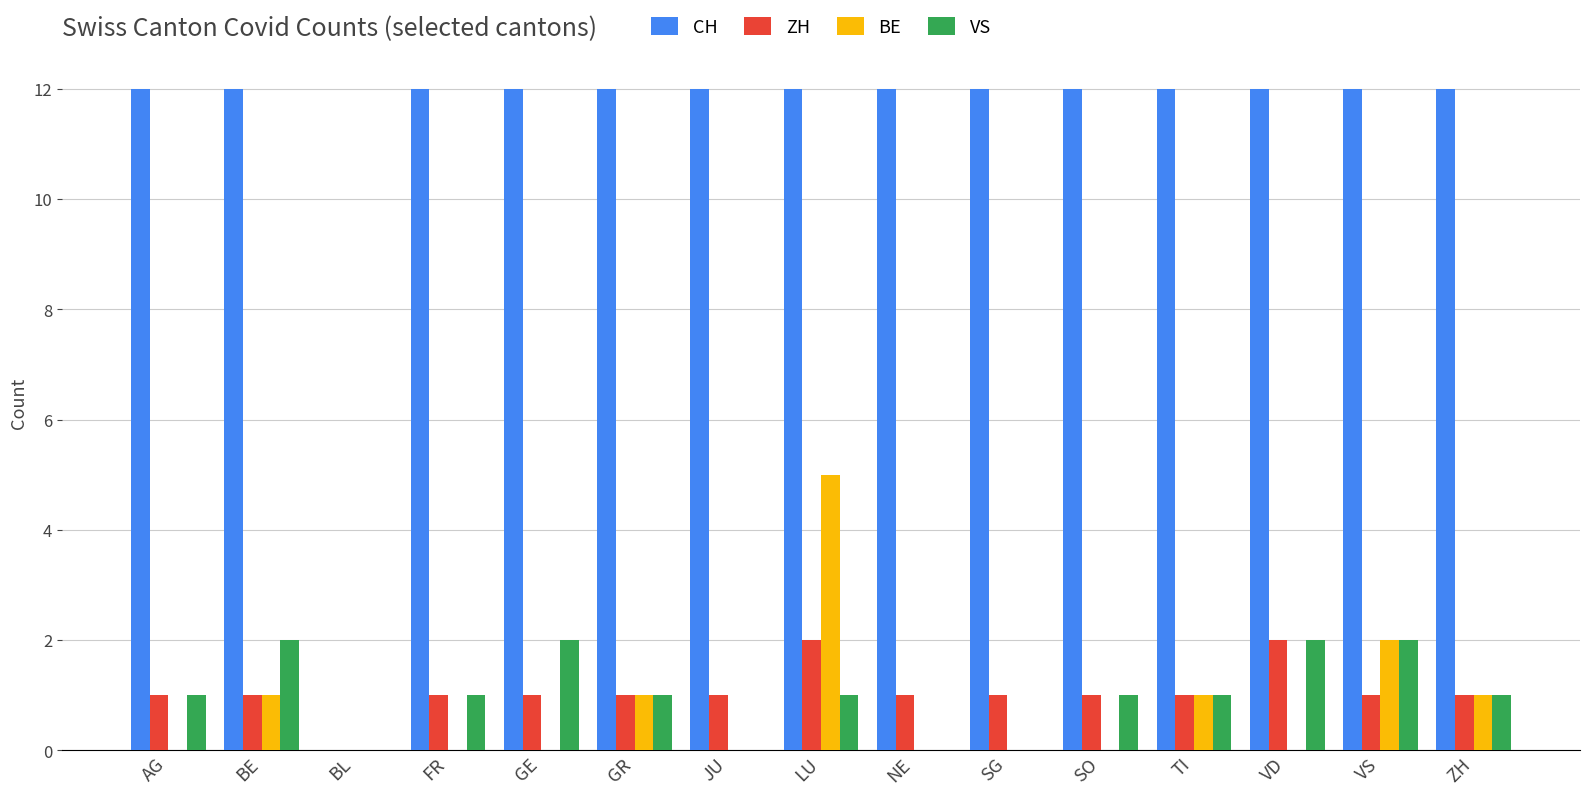

What is the greatest value displayed?

12